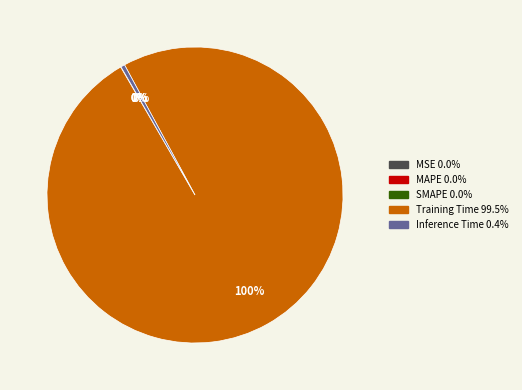

The Training Time slice represents 100% of the pie. True or false?

True